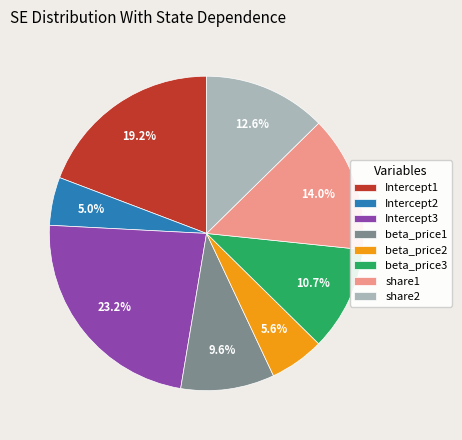

How many slices are in this pie chart?

8